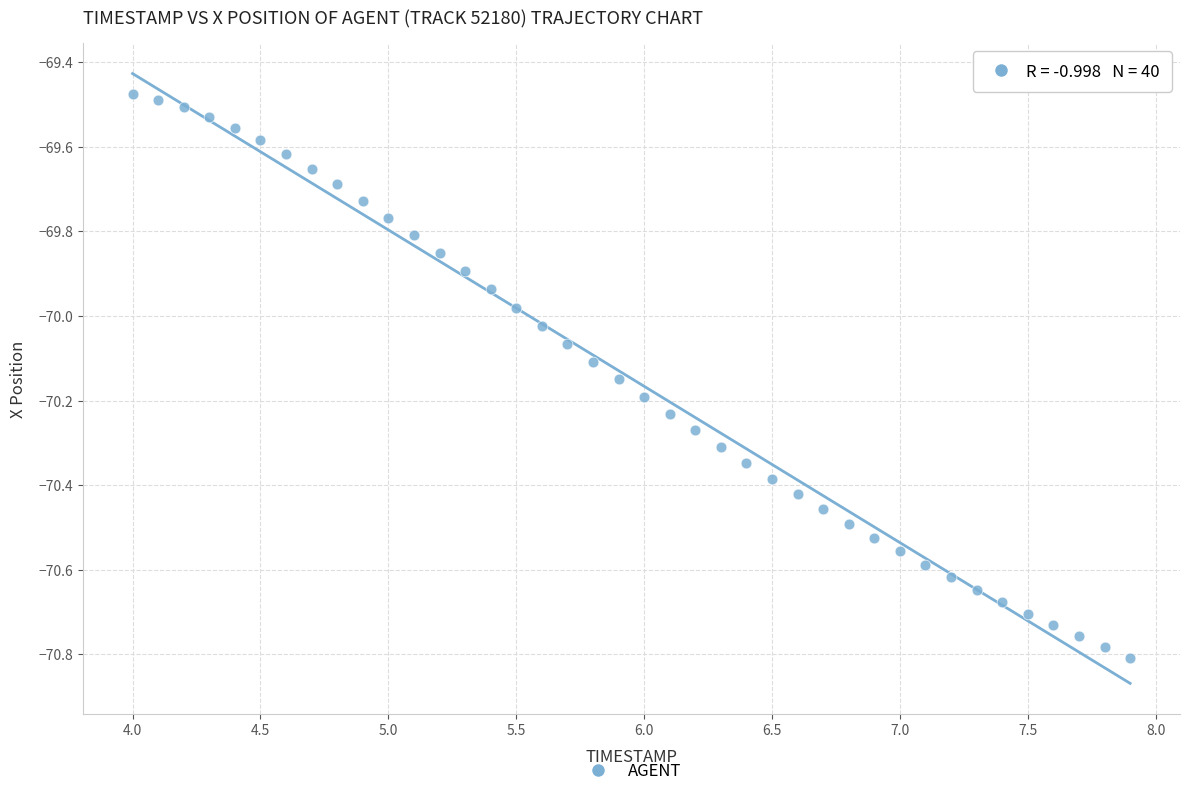

What is the range of X values (max minus min)?

3.9